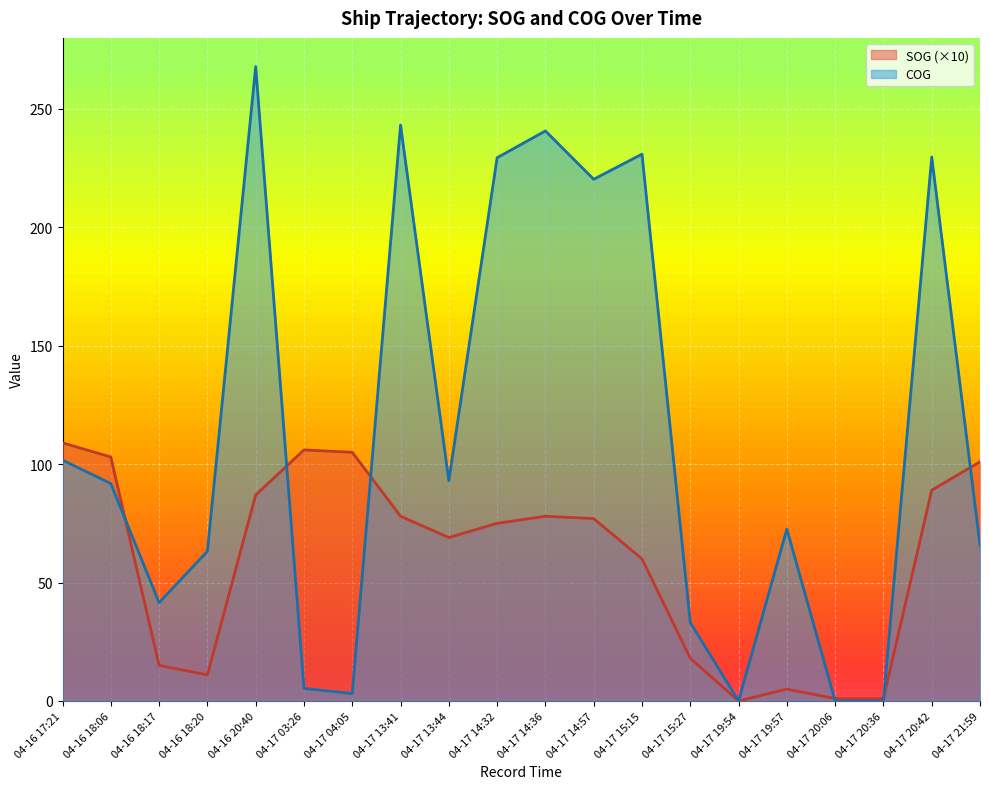

What are all the series names shown in the legend?

SOG (×10), COG